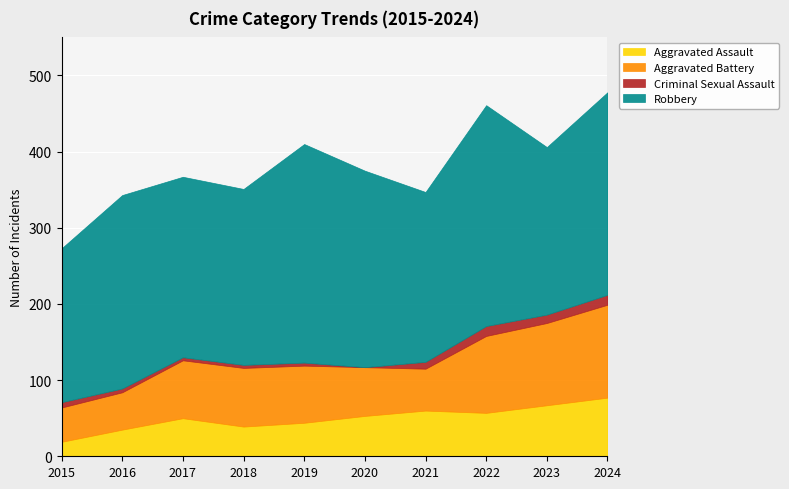

Reading left to right, list all the values displayed in this chart.

Aggravated Assault: 2015=19	2016=35	2017=50	2018=39	2019=44	2020=53	2021=60	2022=57	2023=67	2024=77
Aggravated Battery: 2015=45	2016=49	2017=76	2018=77	2019=75	2020=64	2021=55	2022=101	2023=108	2024=122
Criminal Sexual Assault: 2015=7	2016=5	2017=4	2018=4	2019=4	2020=0	2021=9	2022=13	2023=11	2024=13
Robbery: 2015=202	2016=254	2017=237	2018=231	2019=287	2020=258	2021=223	2022=290	2023=220	2024=266